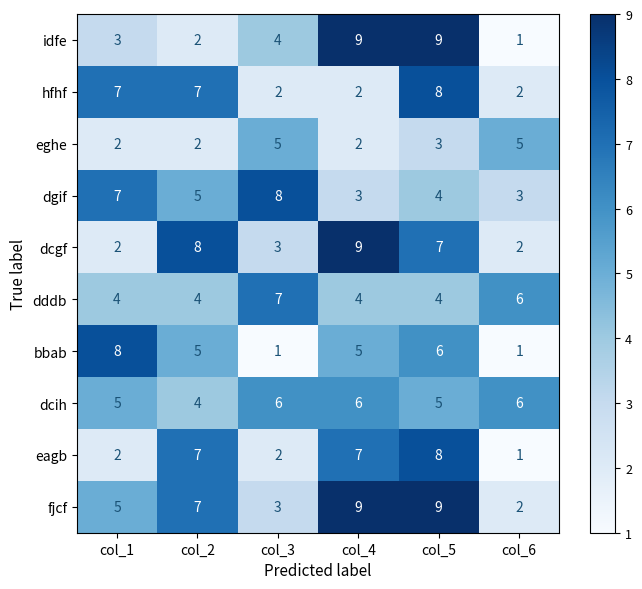

Where is eghe nearest to the value 3?

col_5